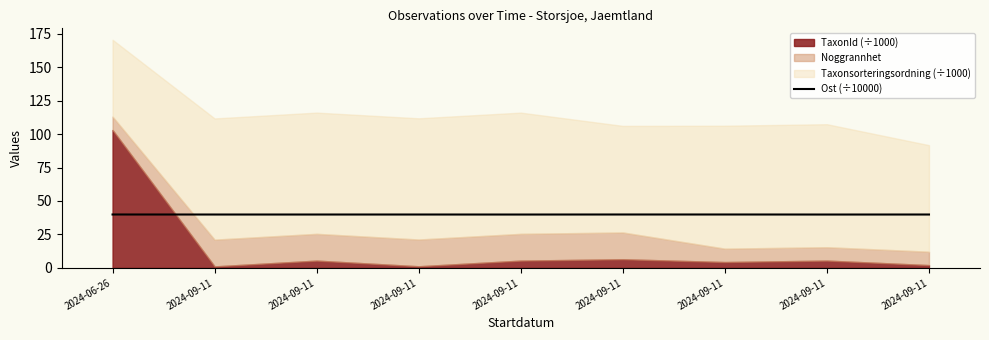

How many lines are shown in the chart?

1